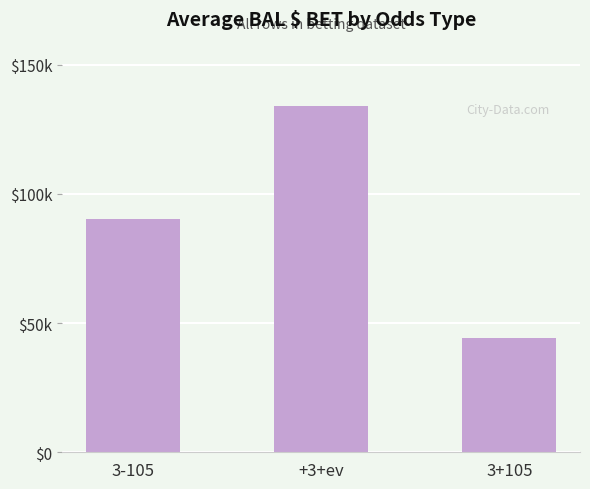

What is the maximum value shown in the chart?

134142